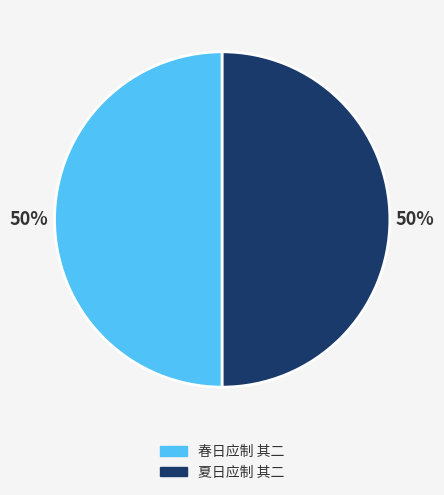

Is the sum of 夏日应制 其二 and 春日应制 其二 greater than half?

Yes